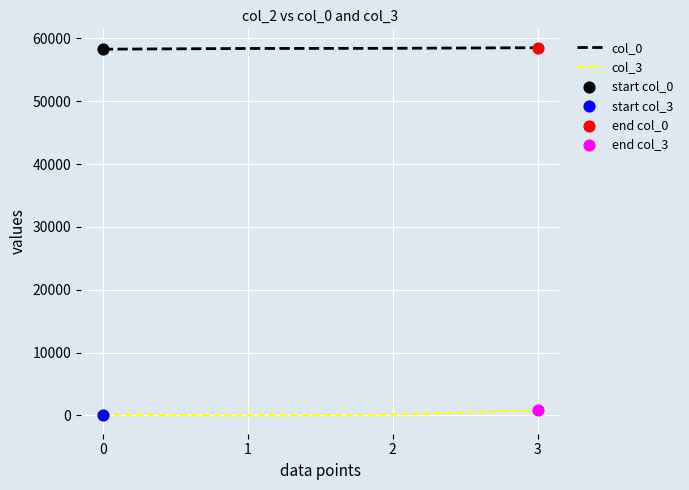

Which series has the largest total across all categories?

col_0